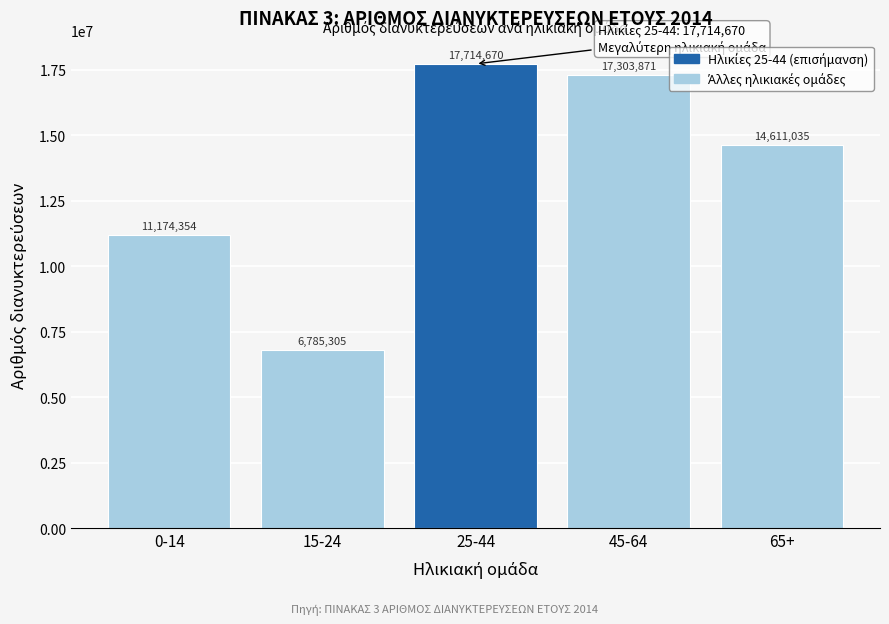

Reading left to right, list all the values displayed in this chart.

11174354	6785305	17714670	17303871	14611035